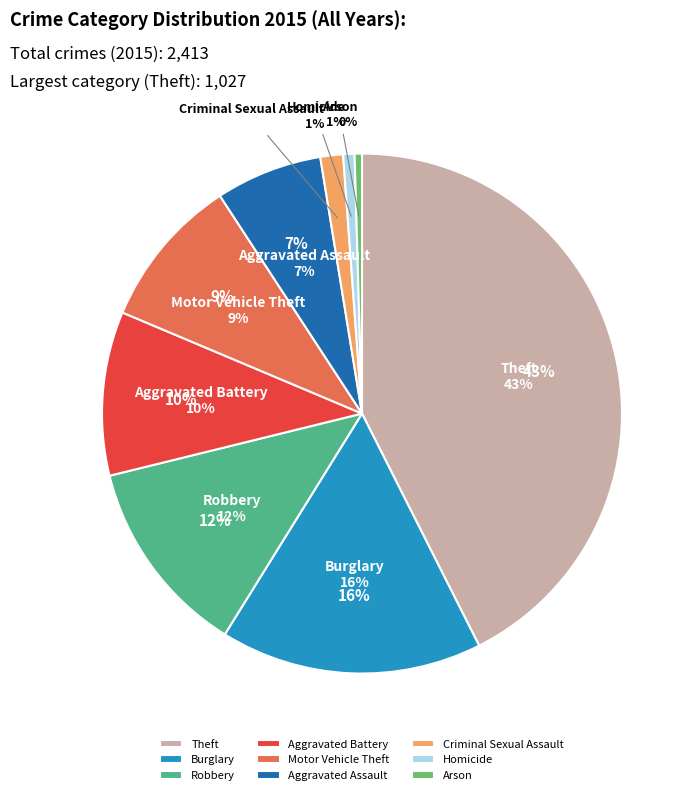

What is the smallest slice in the pie chart?

Arson